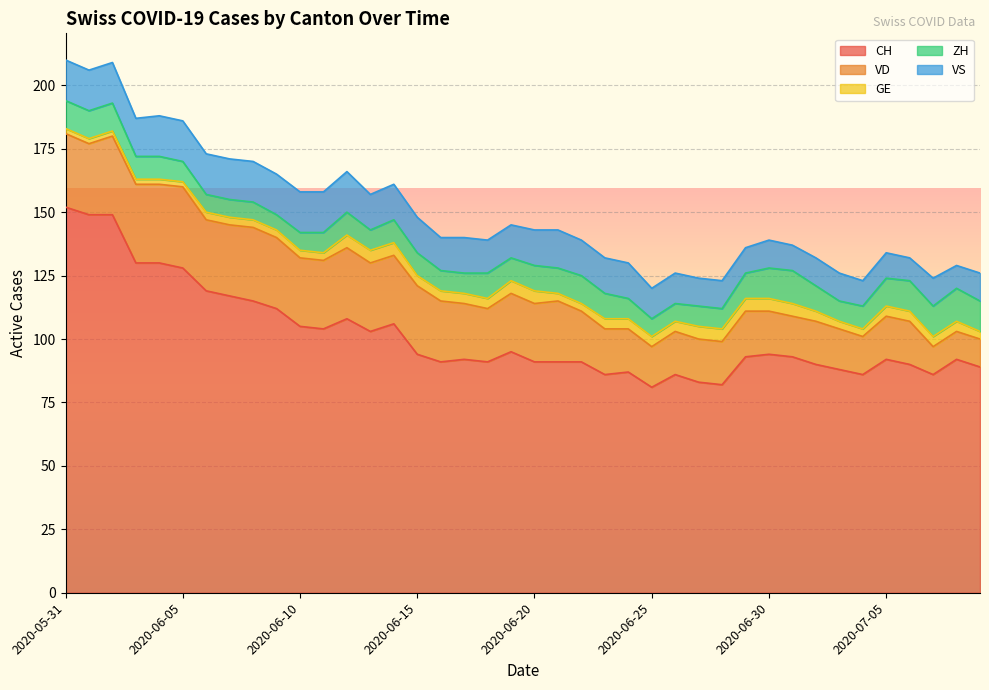

How many interior local peaks does the CH series have?

9